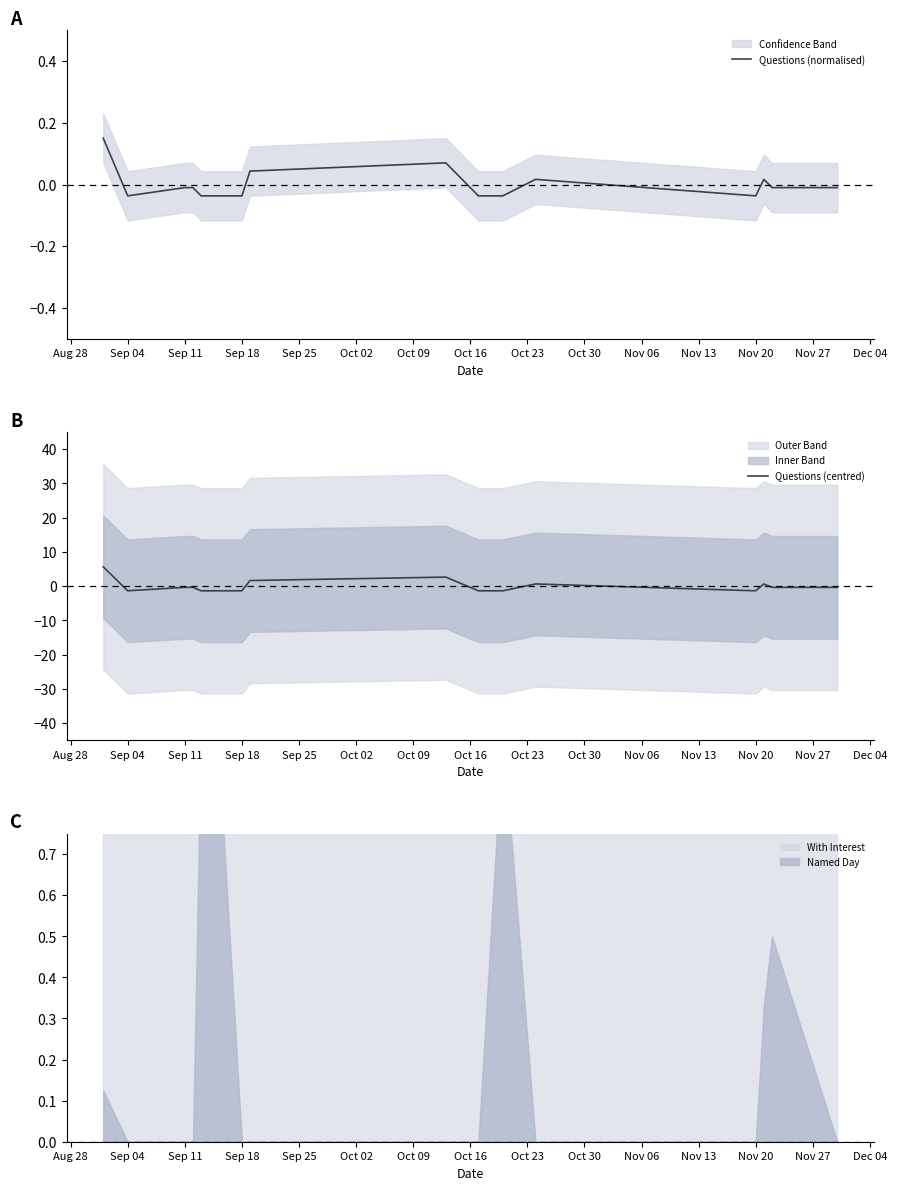

How many times do Questions (normalised) and Questions (centred) cross each other?

7